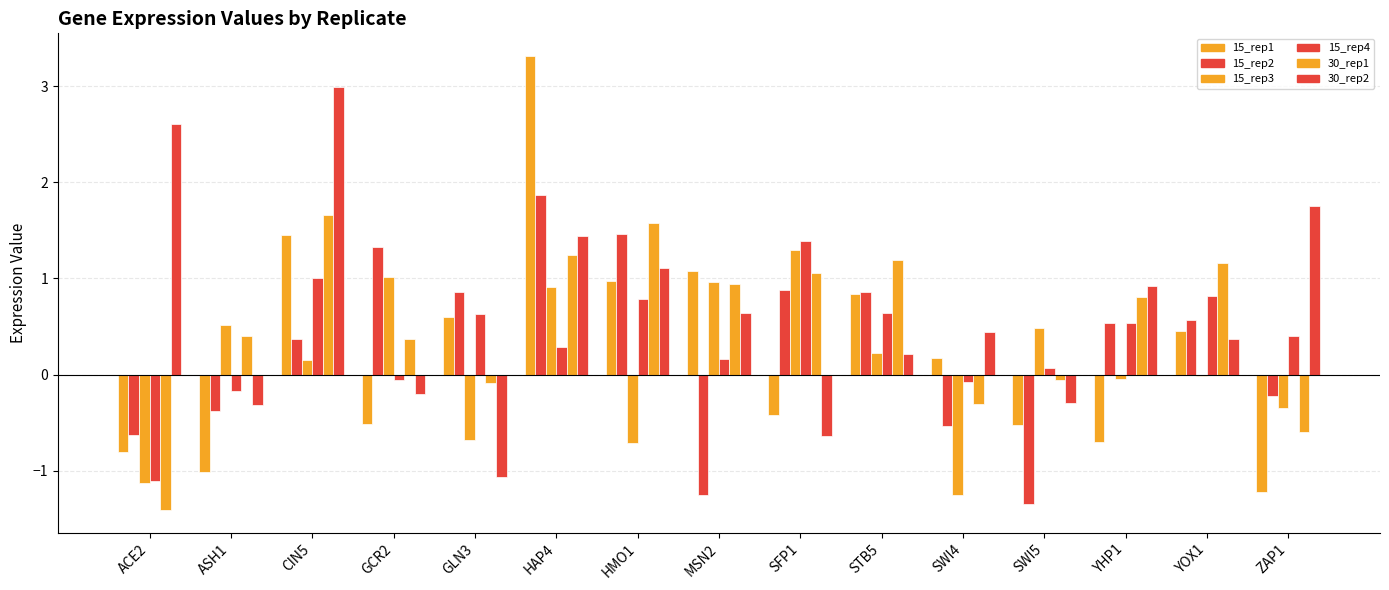

Count the number of data series in this chart.

6